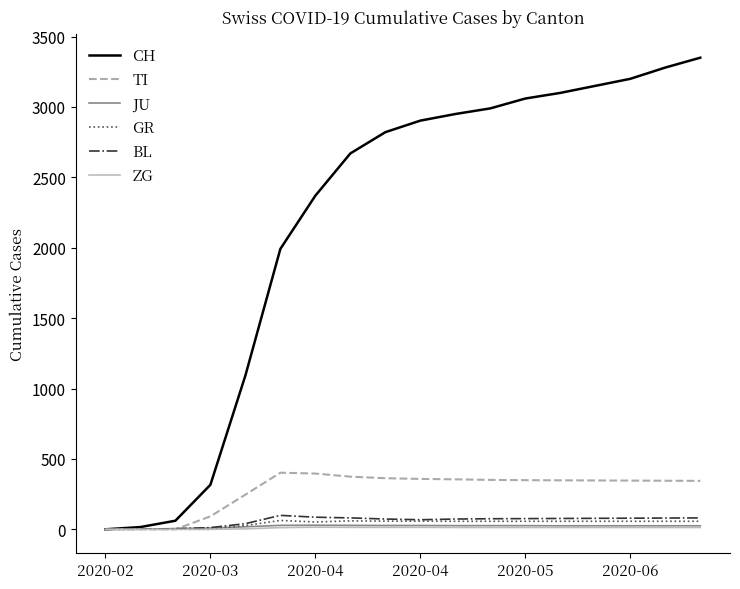

What is the highest value of the CH series?

3350